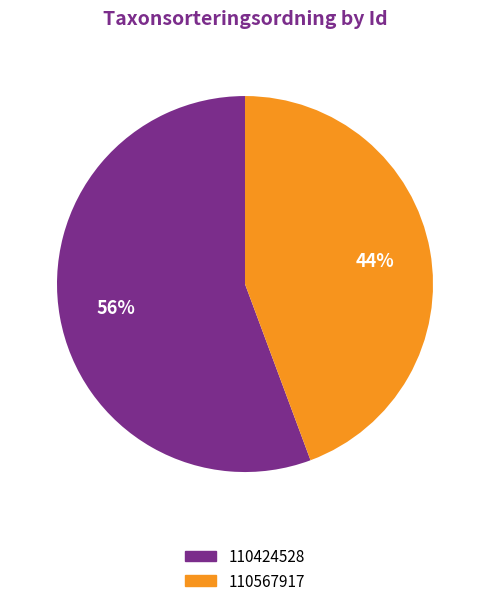

Rank the categories by value from lowest to highest.

110567917, 110424528